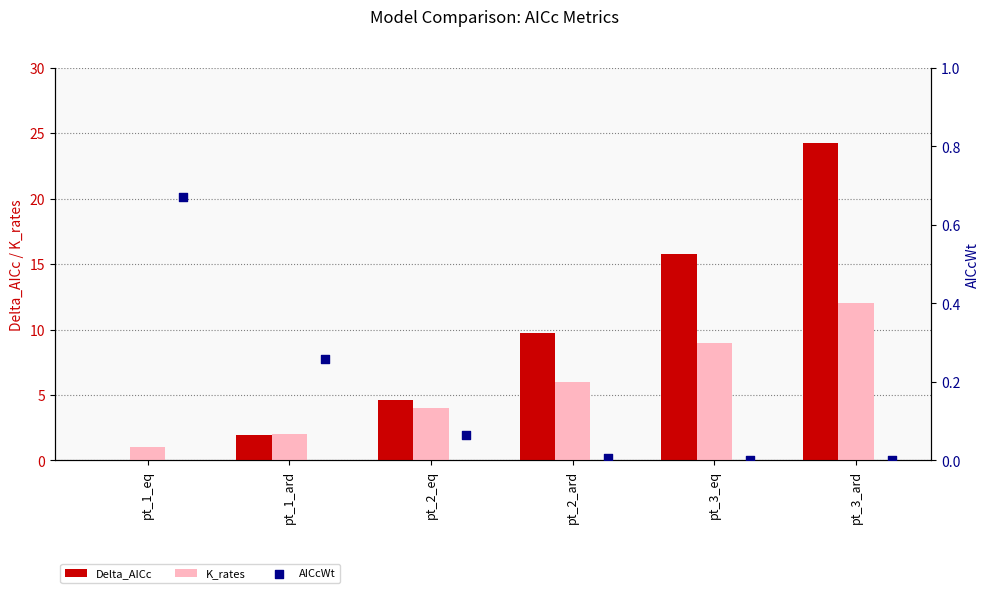

At how many categories does at least one series exceed 14?

2